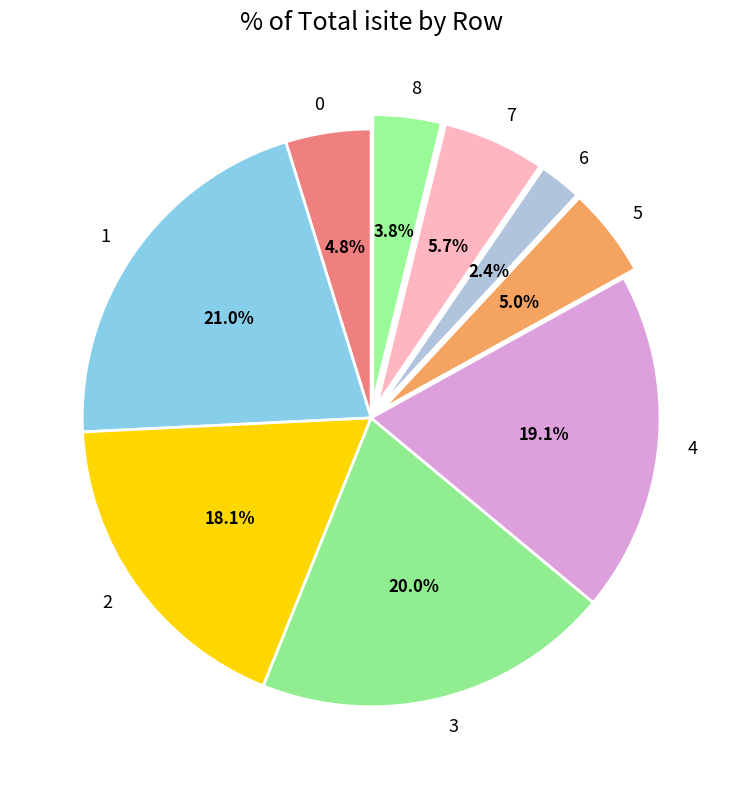

What percentage is the 3 slice, to the nearest percent?

20%